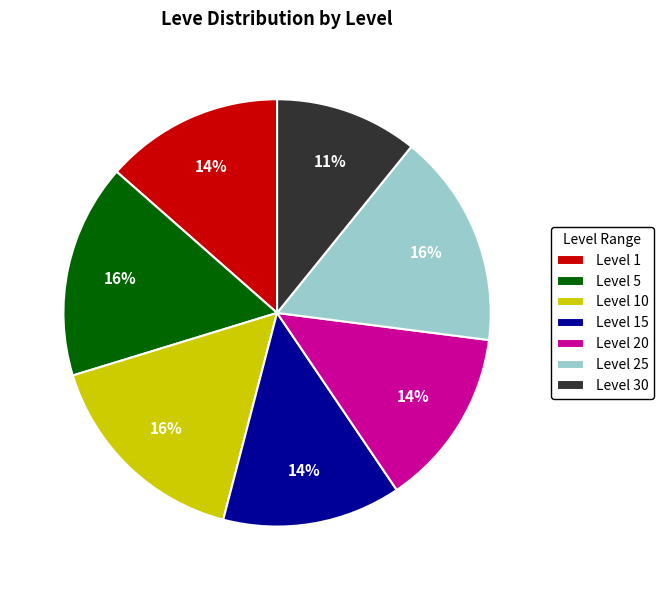

What is the smallest slice in the pie chart?

Level 30